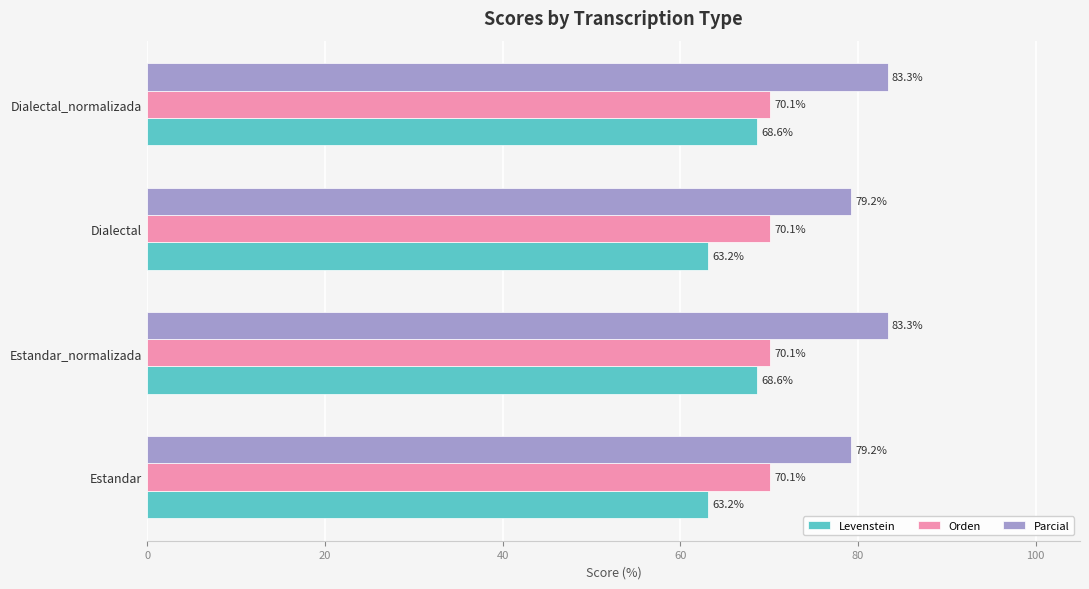

Which series has the largest total across all categories?

Parcial